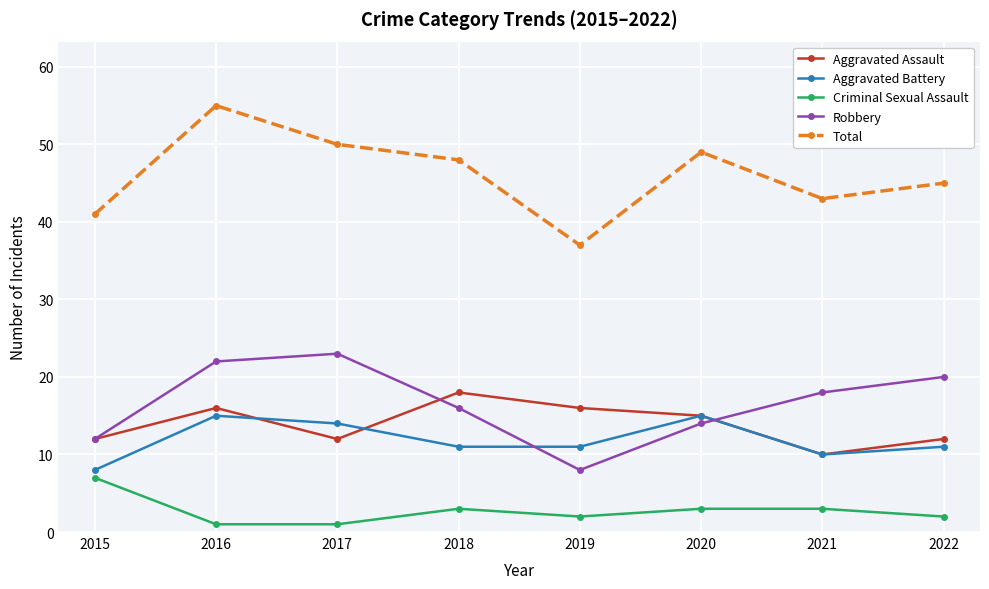

Where does the Criminal Sexual Assault series first go above 3?

2015